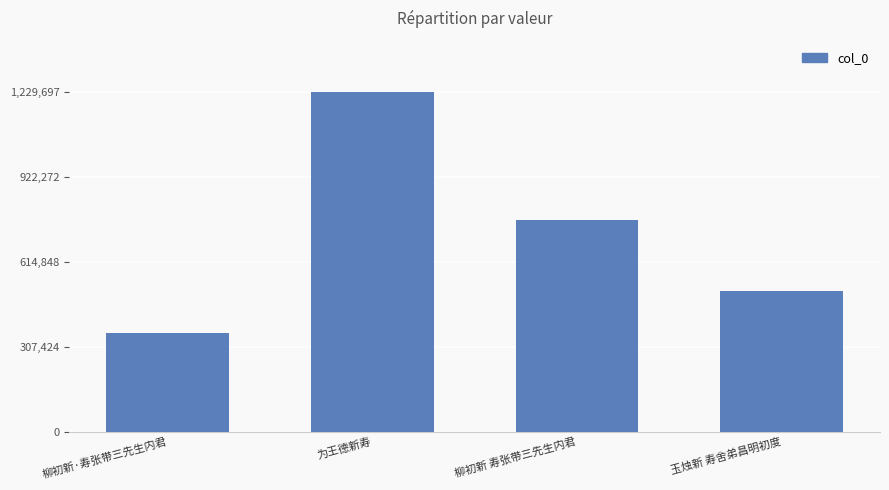

Which label corresponds to the largest value in the chart?

为王德新寿